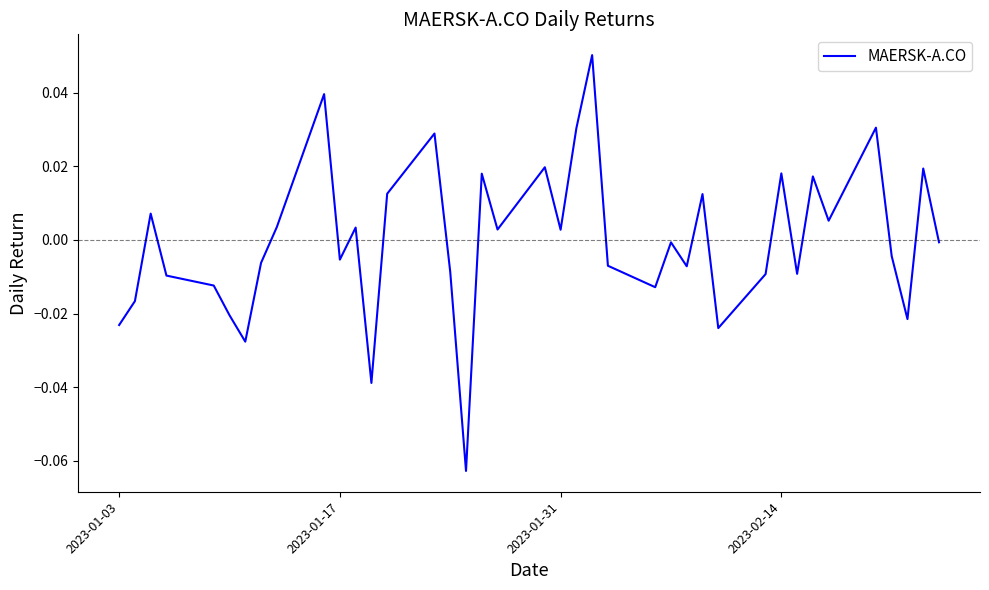

What is the minimum value shown in the chart?

-0.1